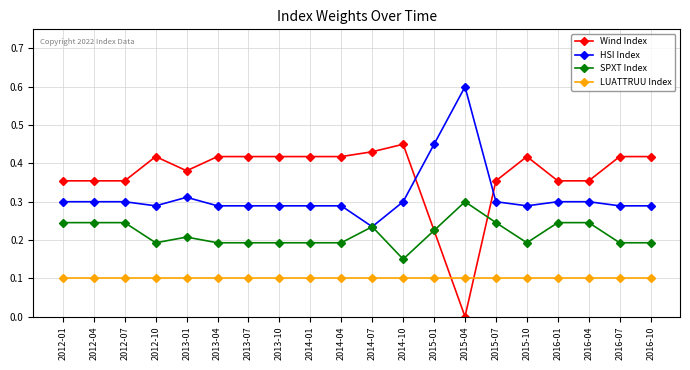

What is the sum of the Wind Index values at 2013-10 and 2013-04?

0.8